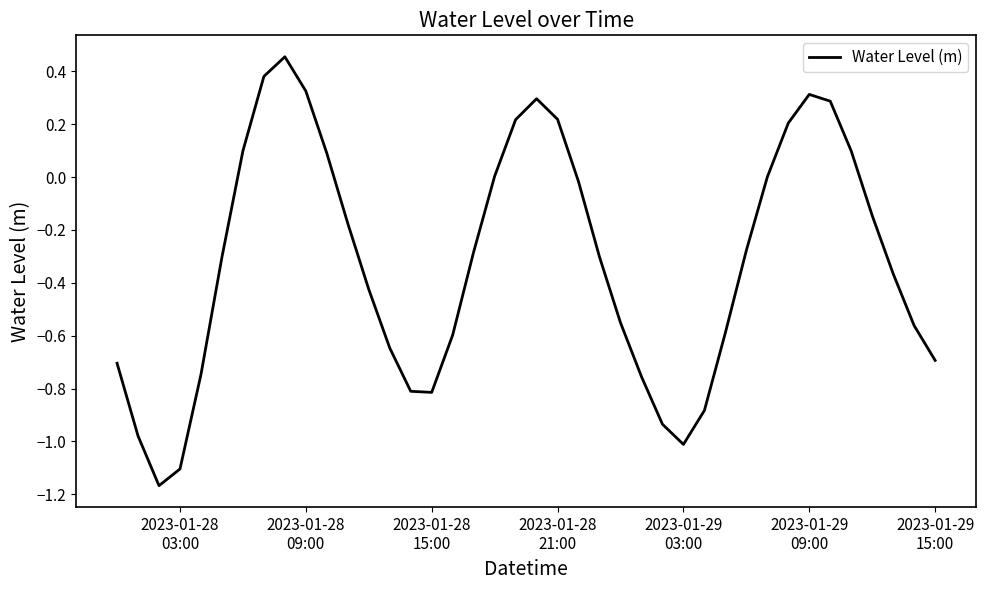

What is the difference between the maximum and minimum values?

1.6